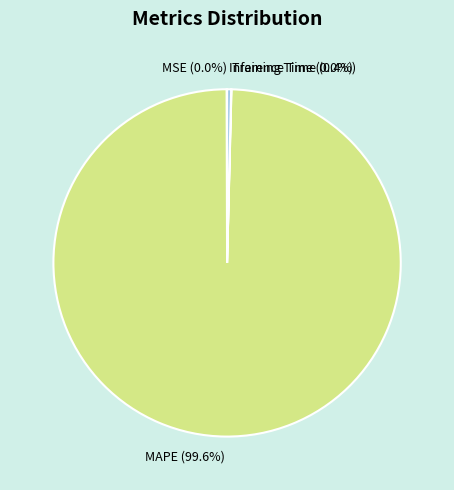

To the nearest percent, what is the average slice percentage?

25%